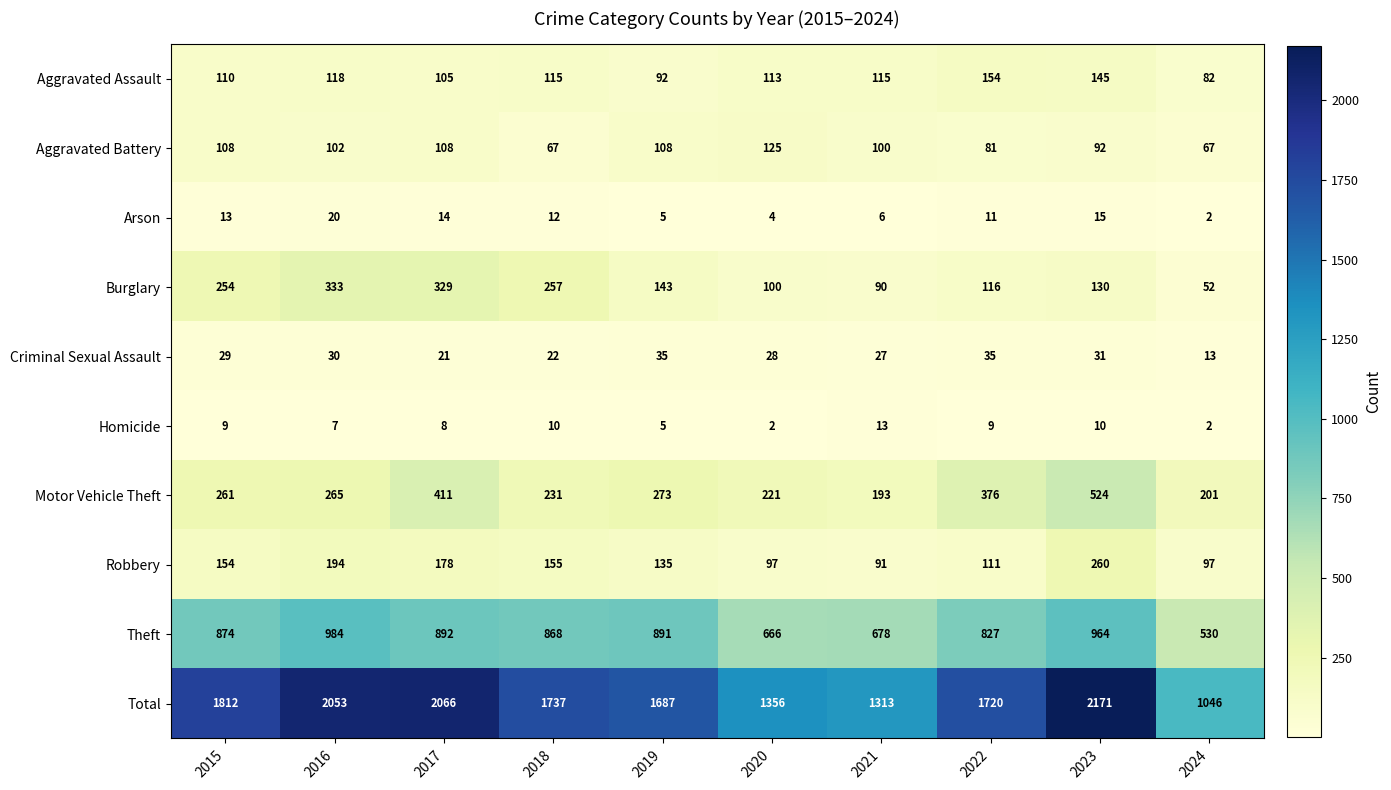

What is the difference between the maximum and minimum values in the Arson series?

18